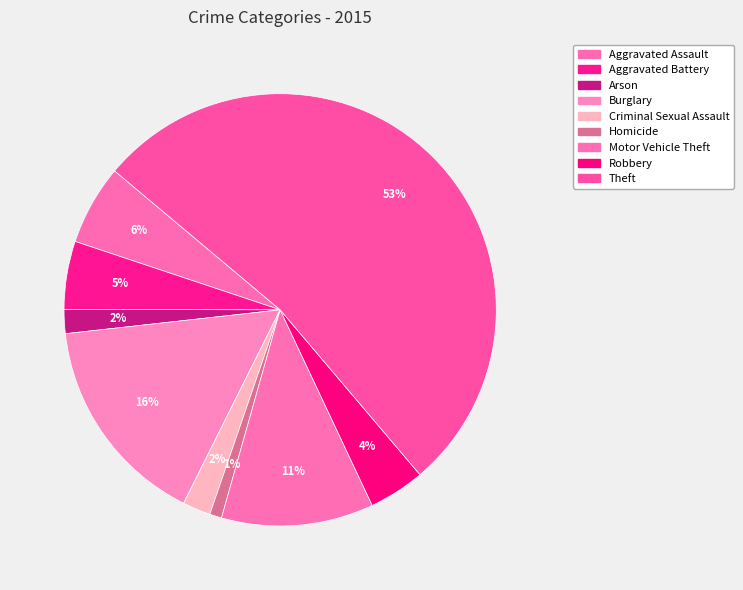

Between Aggravated Battery and Homicide, which is larger?

Aggravated Battery